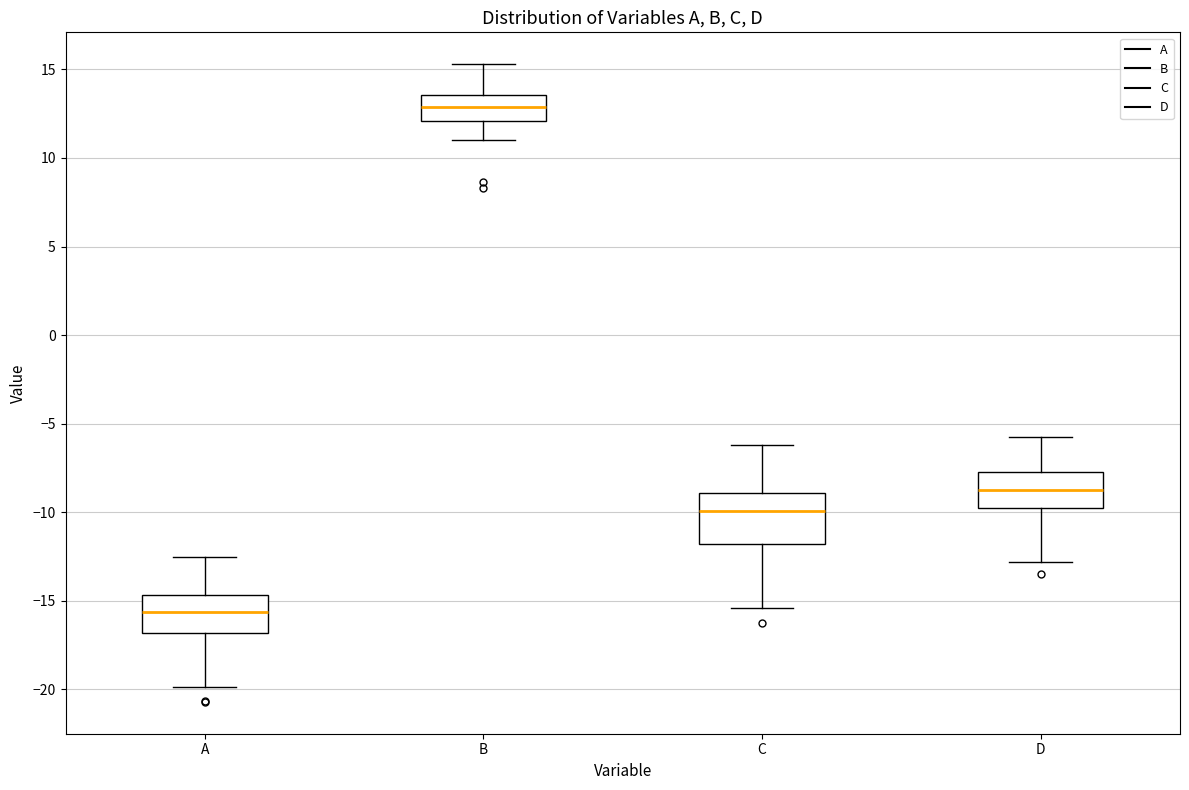

Which box's median line is the lowest?

A